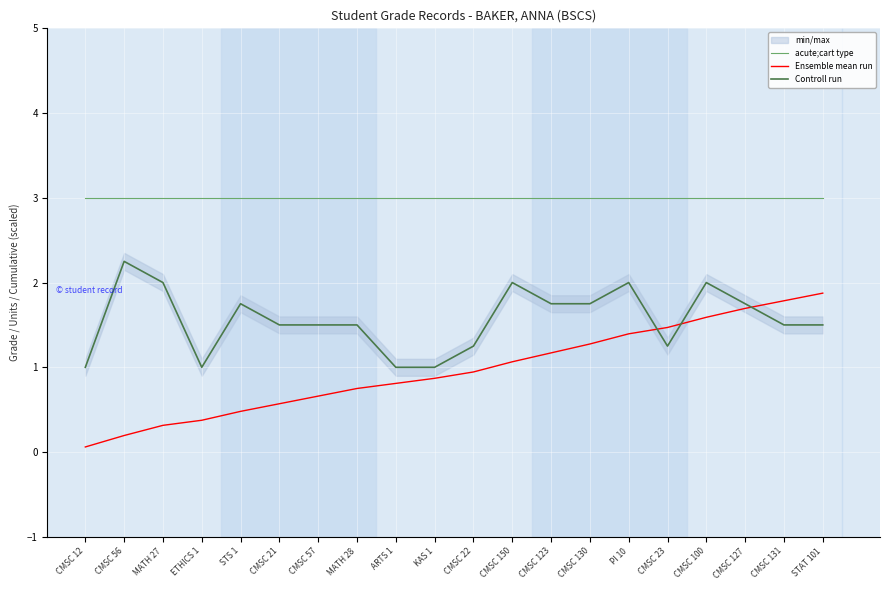

Which series has the largest total across all categories?

acute;cart type